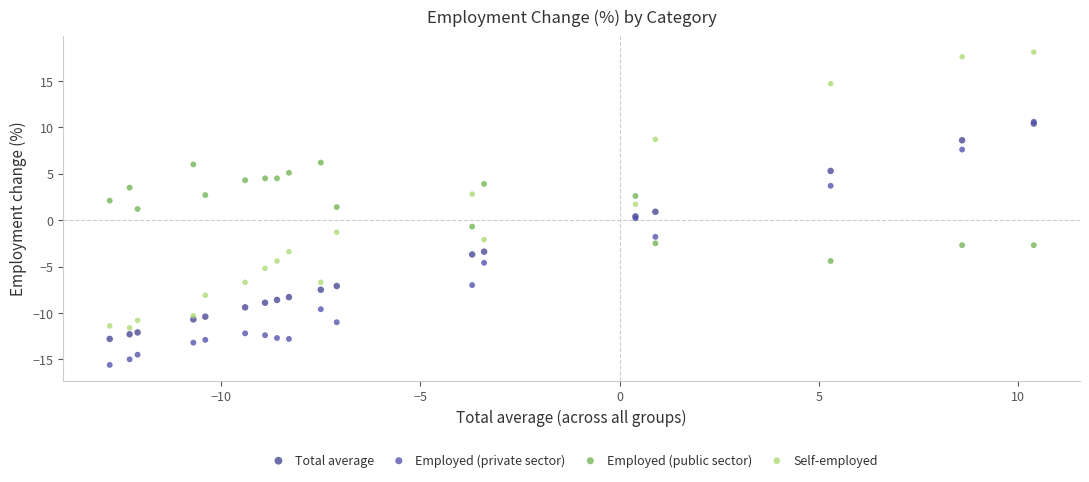

What are all the series names shown in the legend?

Total average, Employed (private sector), Employed (public sector), Self-employed